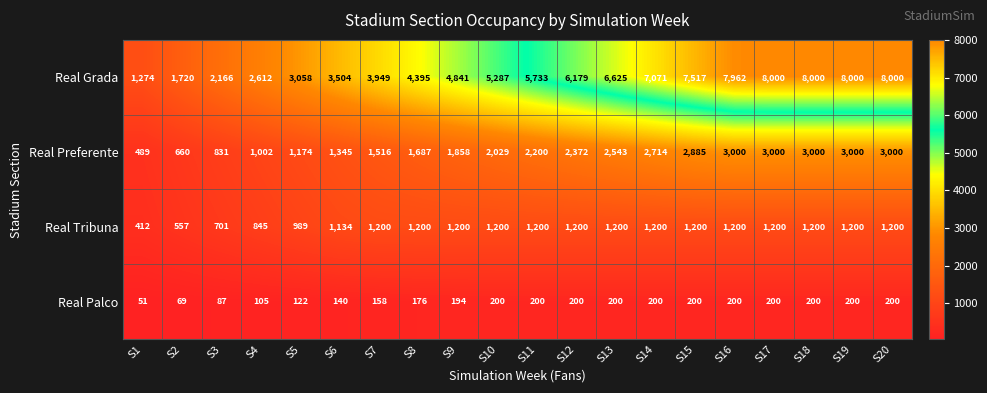

Where is Real Preferente nearest to the value 1744?

S8